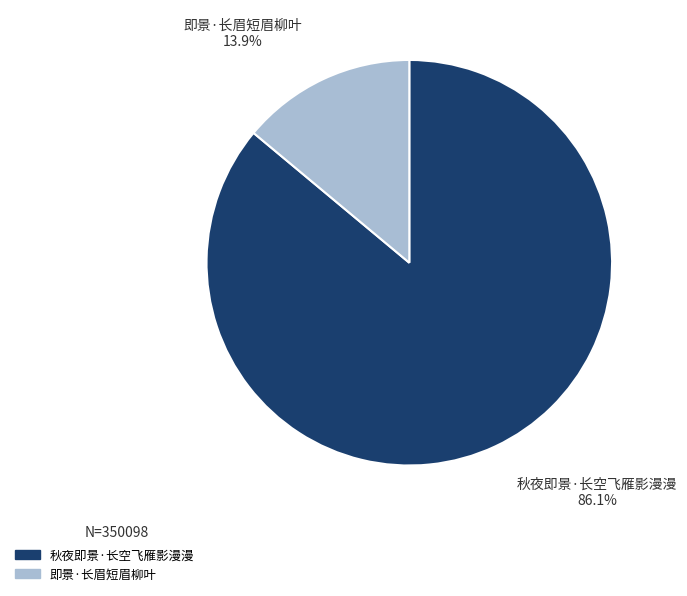

What is the ratio of the value at 秋夜即景·长空飞雁影漫漫 to the value at 即景·长眉短眉柳叶?

6.2